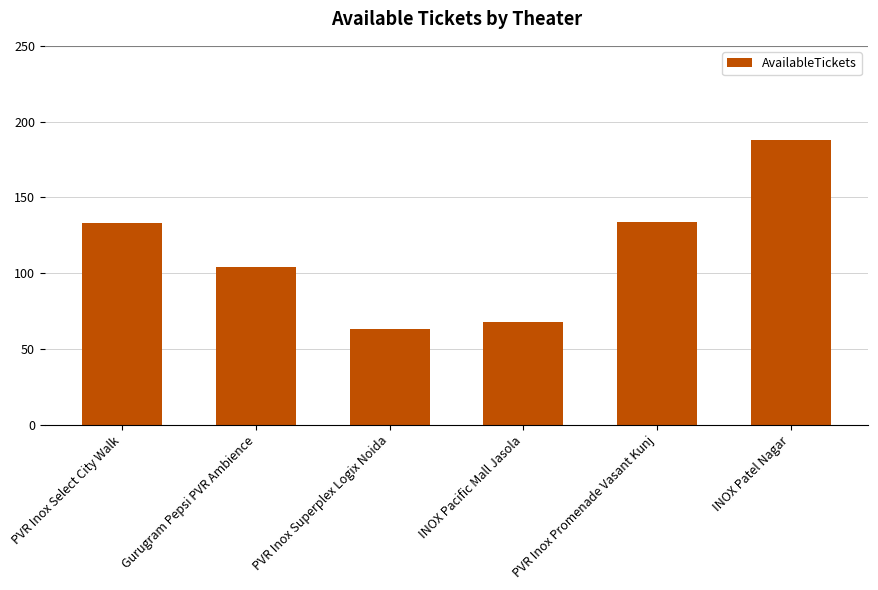

What is the approximate value at INOX Pacific Mall Jasola?

68